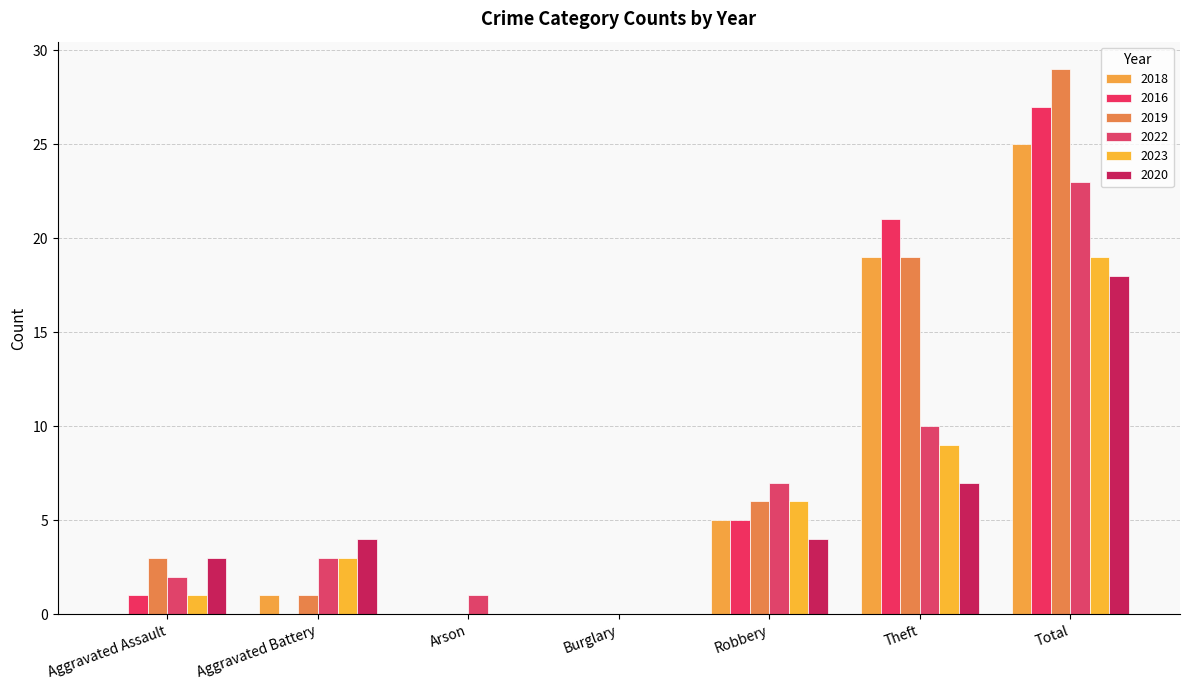

Is it true that 2016 equals 8 at Robbery?

False